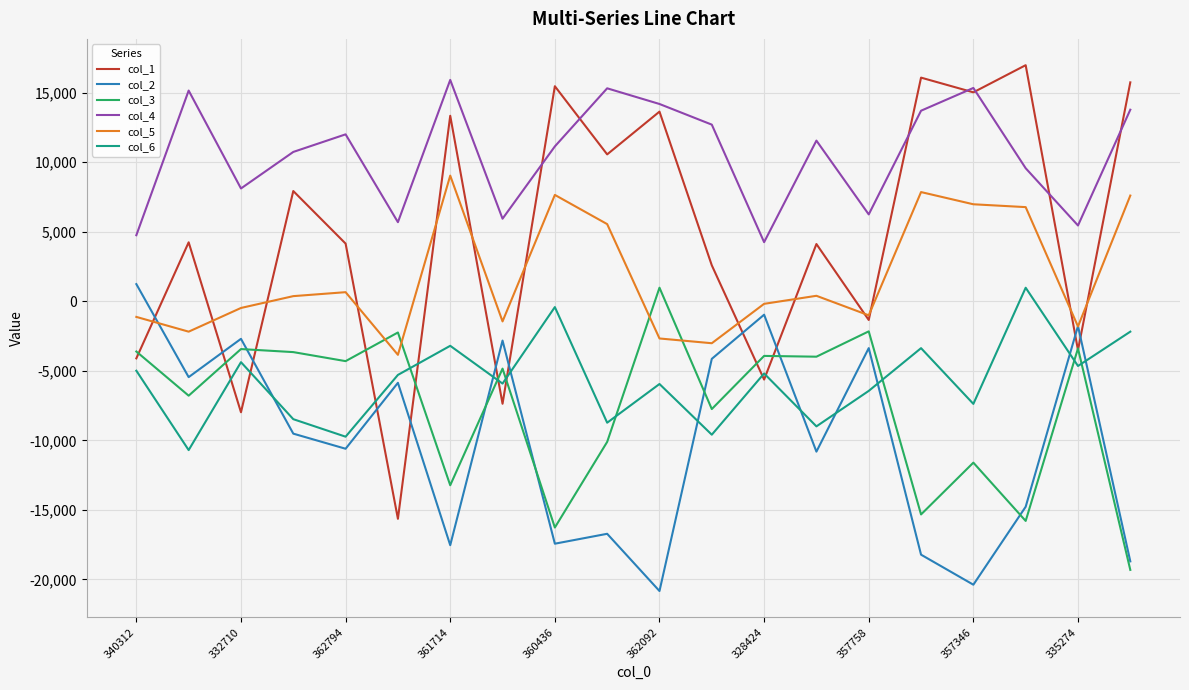

What is the minimum value for col_2?

-20831.7